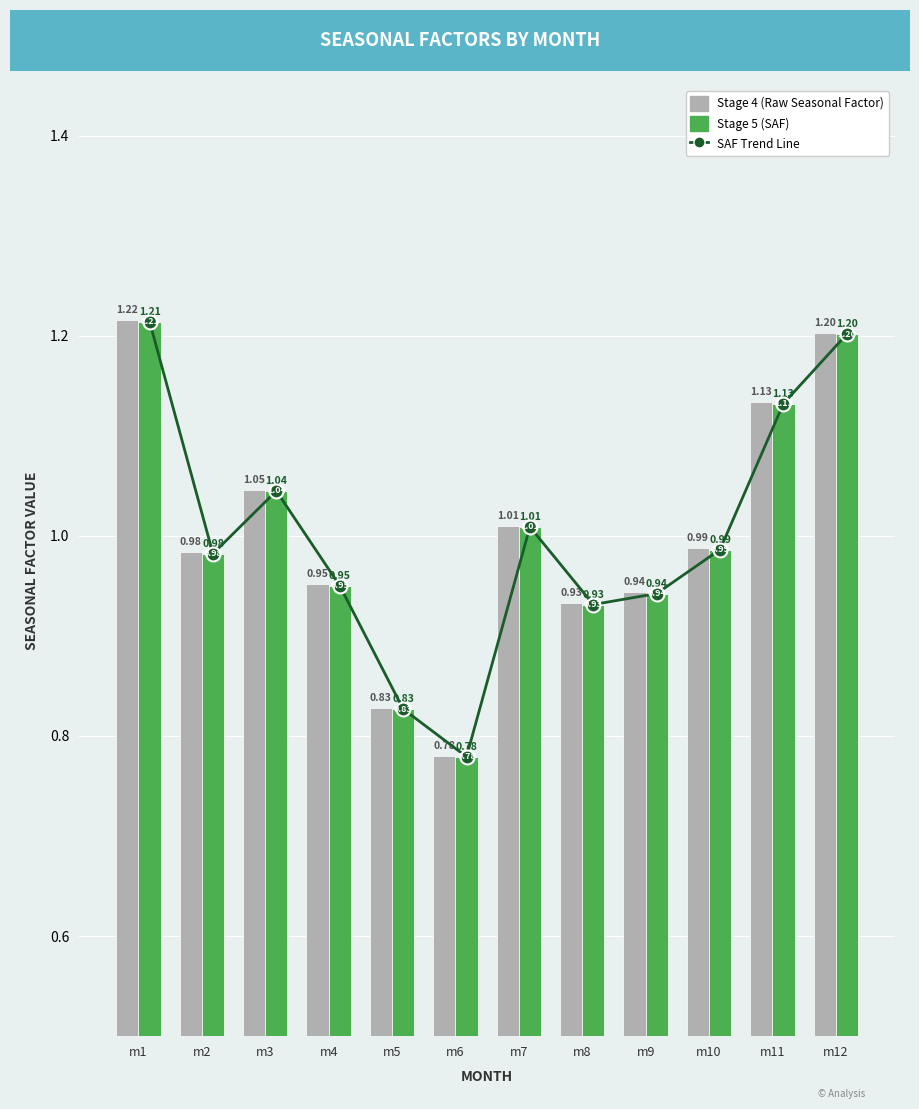

List the series in order of their peak value, highest first.

Stage 4 (Raw Seasonal Factor), SAF trend (Stage 5), Stage 5 (SAF)